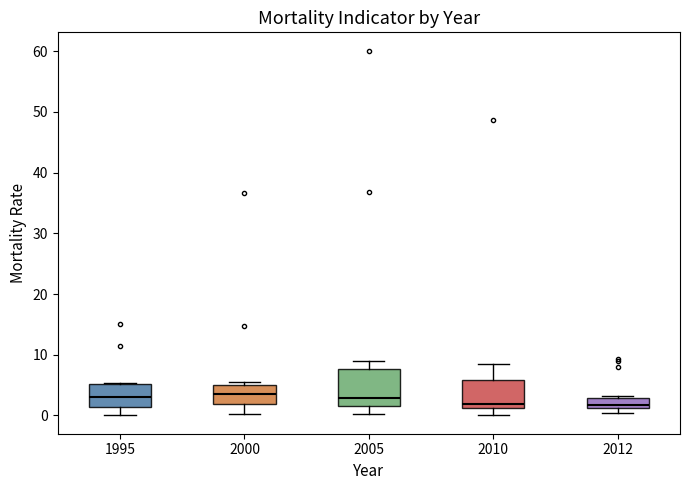

Reading left to right, read every box against the y-axis: the position of its median line, the range the box covers, and the ends of its whiskers. The values are not printed on the chart, so give them approximately, as read against the axis.

1995: median 3, box 1 to 5, whiskers 0 to 5
2000: median 4, box 2 to 5, whiskers 0 to 6
2005: median 3, box 2 to 8, whiskers 0 to 9
2010: median 2, box 1 to 6, whiskers 0 to 9
2012: median 2, box 1 to 3, whiskers 0 to 3